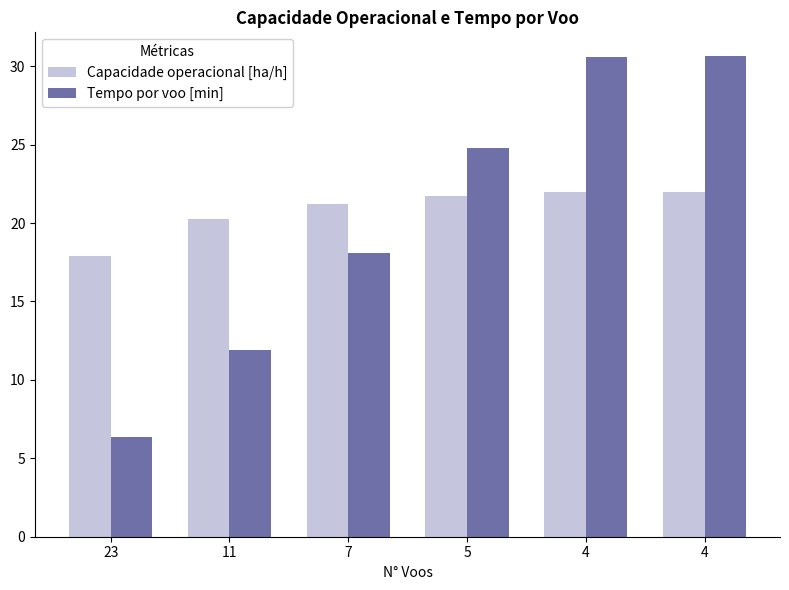

Which has a higher value, 23 or 11?

11